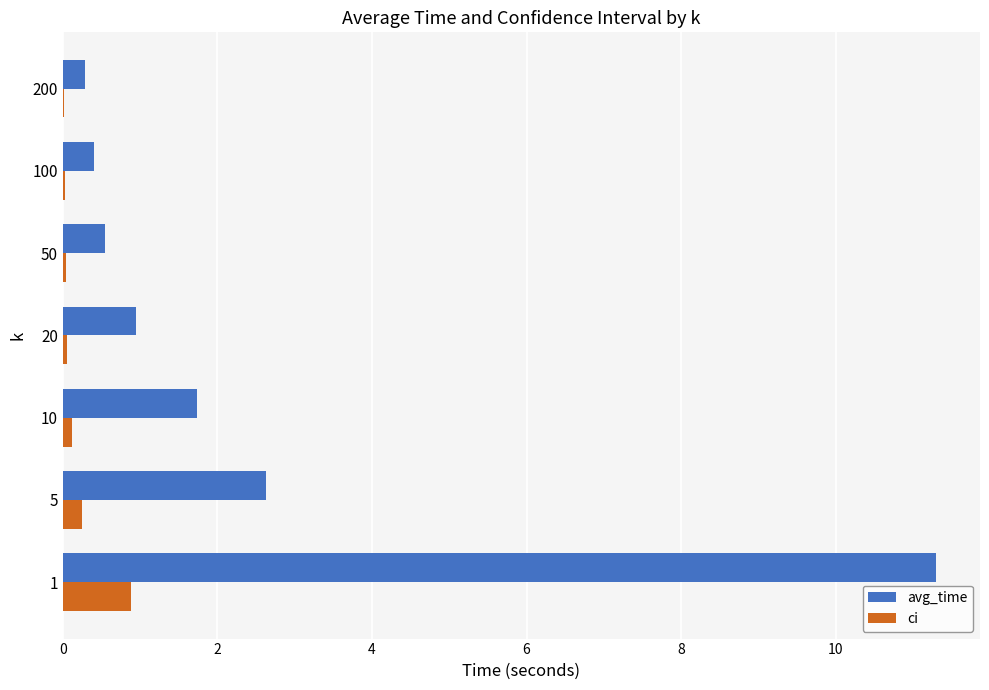

What is the sum of all ci values?

1.4